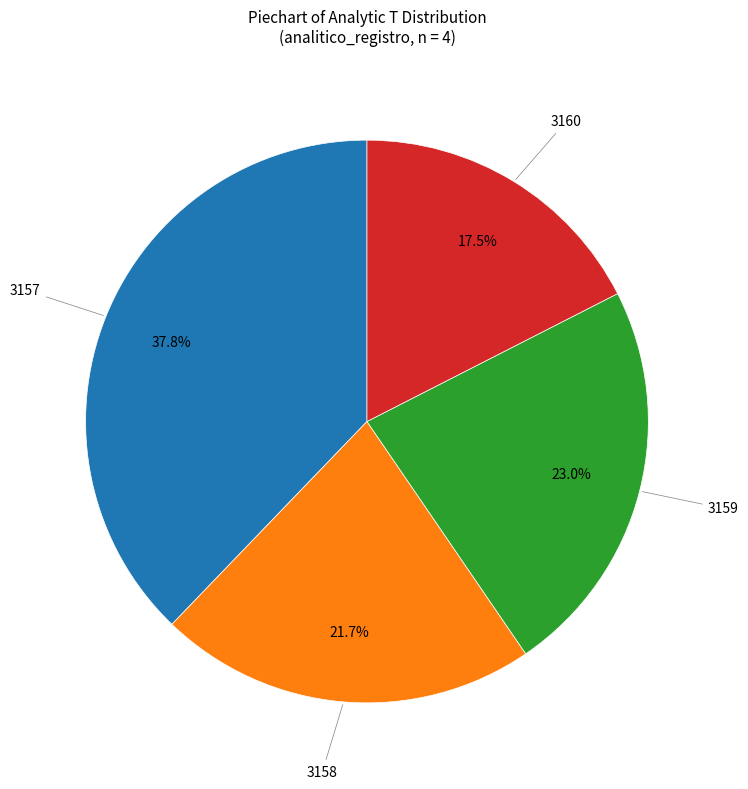

Is there a majority slice in this chart?

No